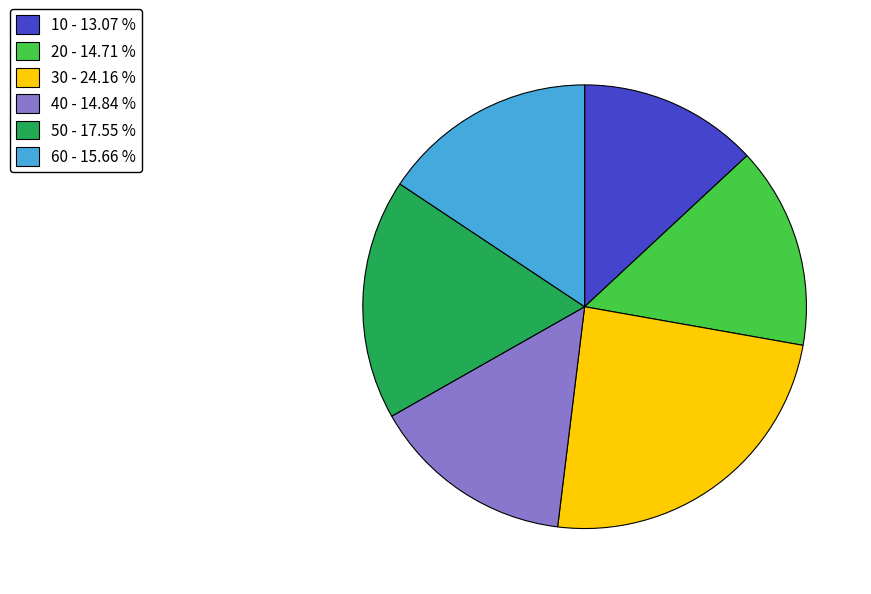

Do 40 - 14.84 % and 20 - 14.71 % together represent more than half of the pie?

No